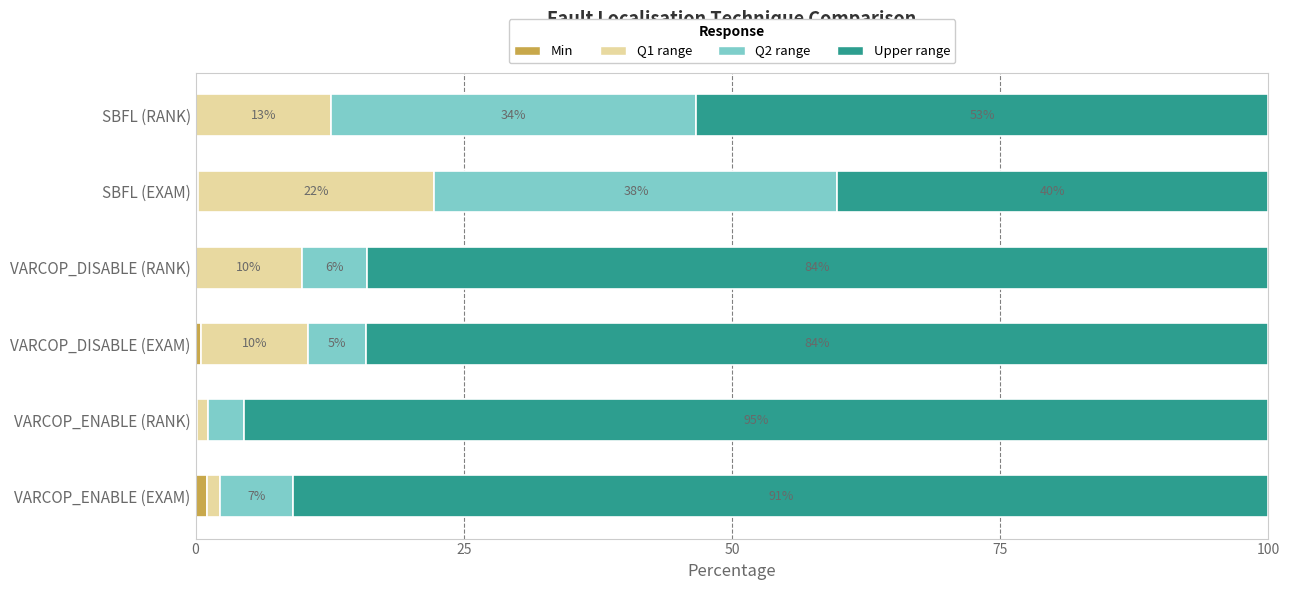

What is the total value across all series at VARCOP_ENABLE (EXAM)?

100.0